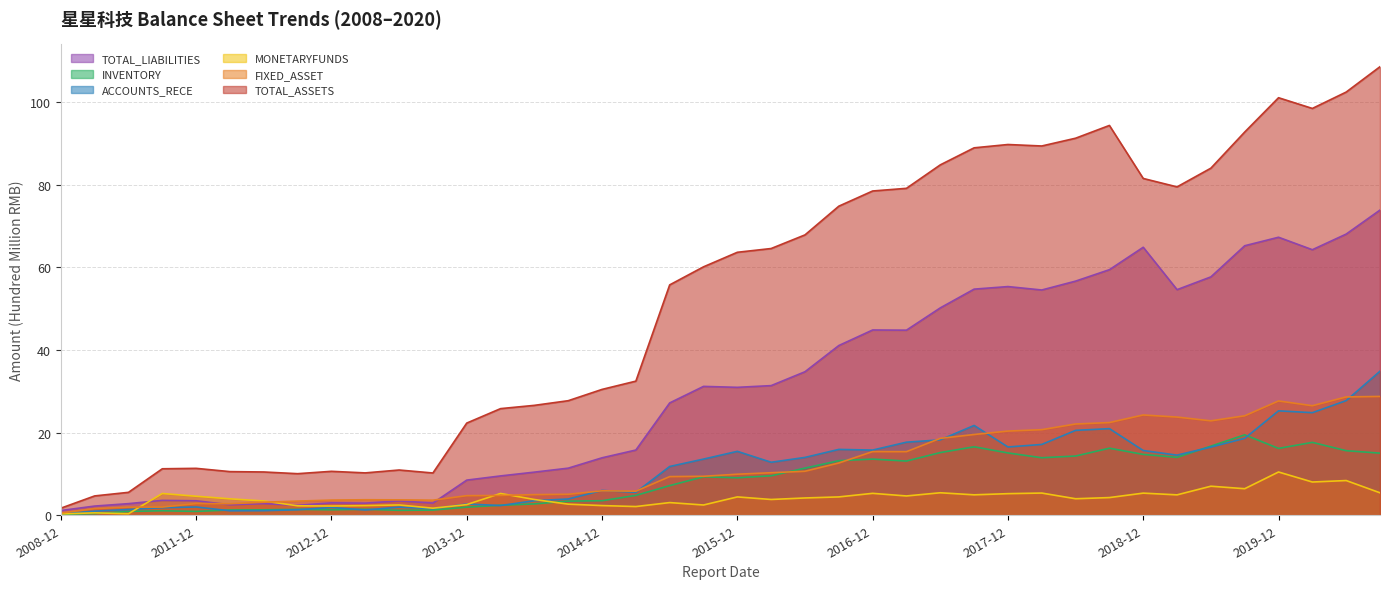

Which label corresponds to the largest value in the chart?

2020-09-30